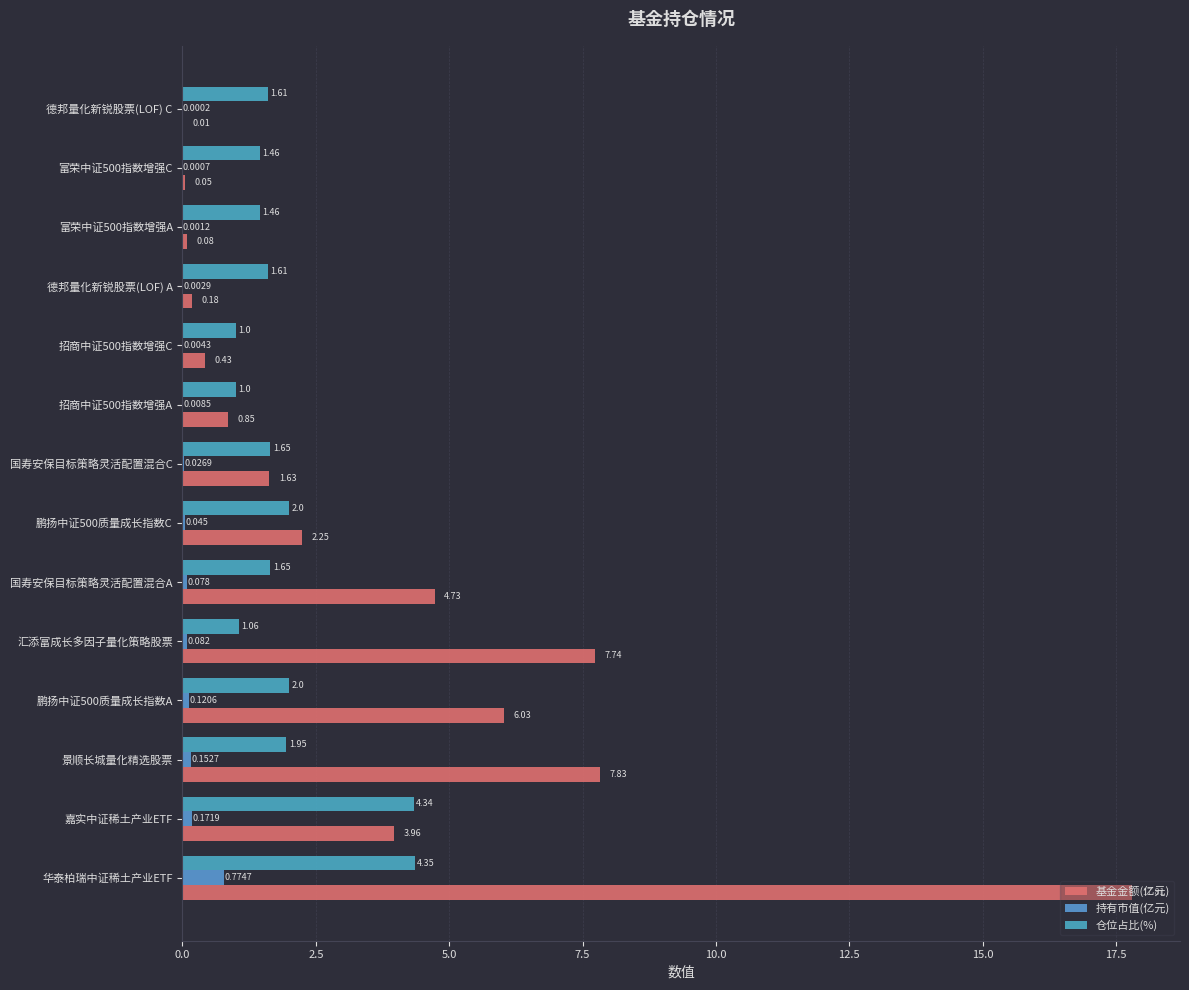

How many data points in 仓位占比(%) are above 1?

12